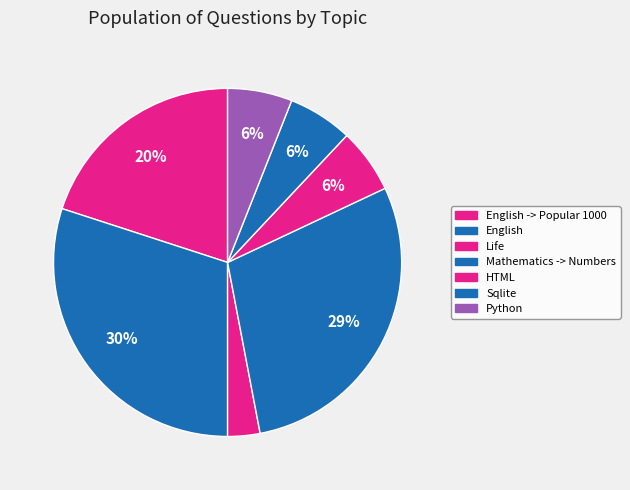

Count the number of slices in the pie.

7